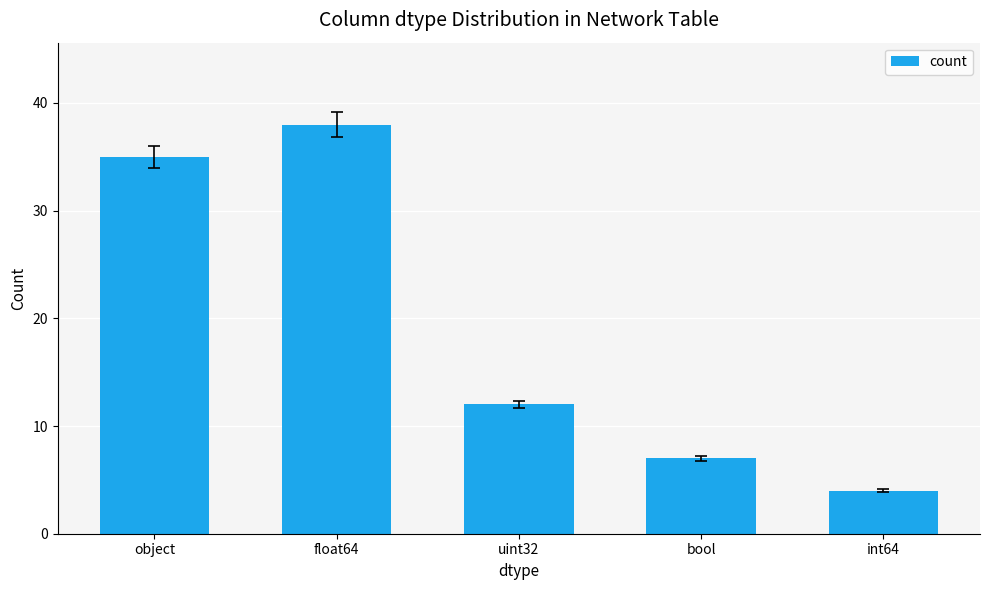

What is the difference between the second highest and minimum values?

31